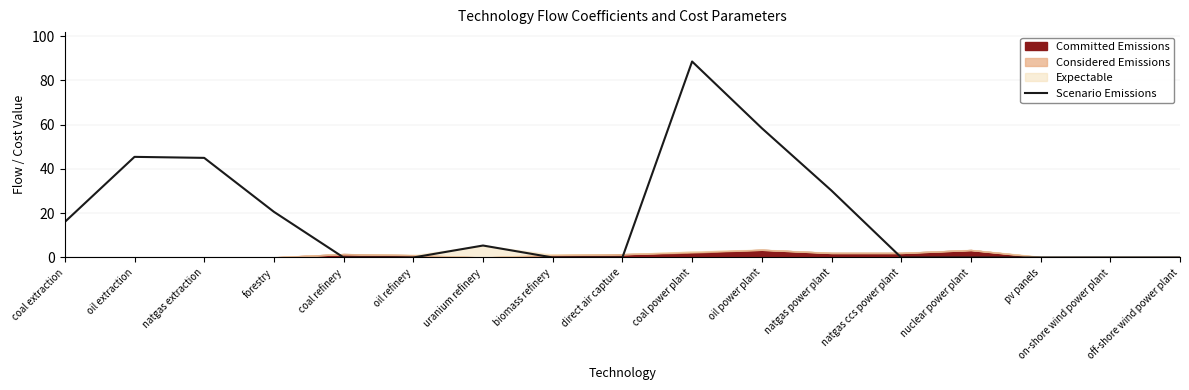

At which category does the data reach its first local peak?

oil extraction